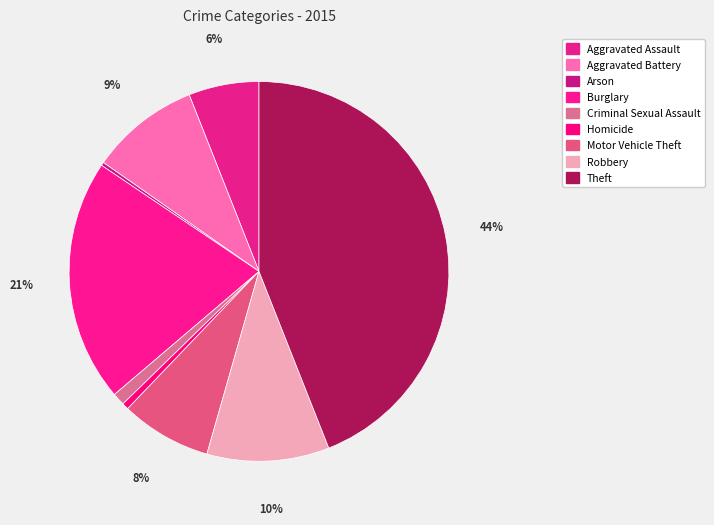

How many slices are in this pie chart?

9